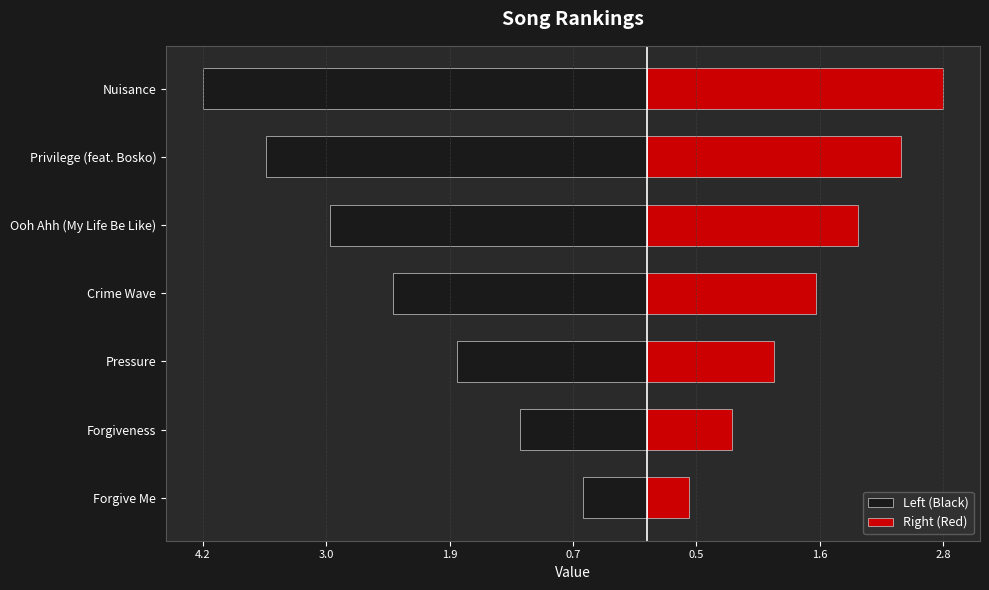

Between Forgive Me and Forgiveness, which series saw the biggest shift?

Left (Black)